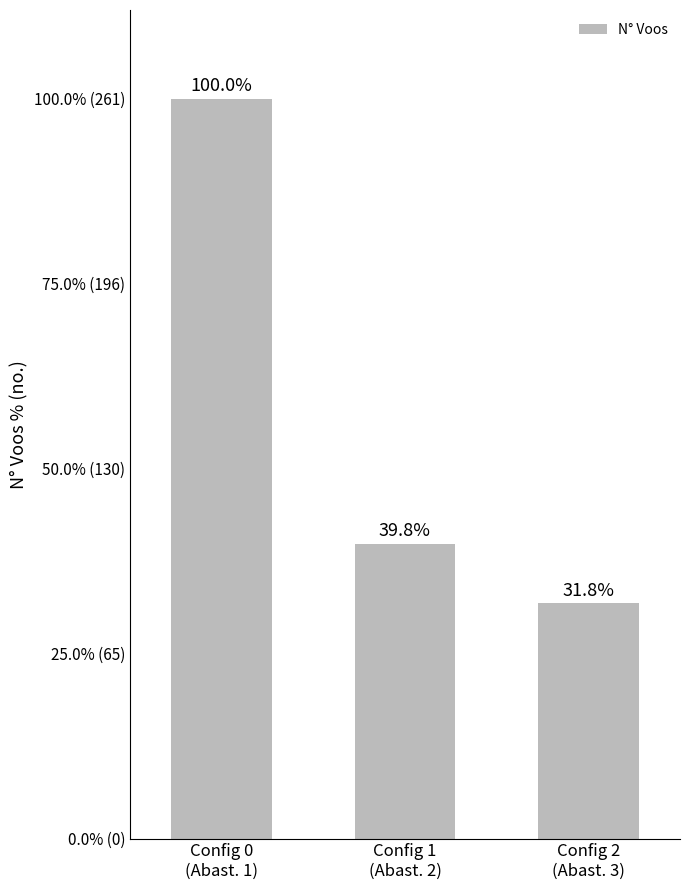

What is the change in value from Config 0
(Abast. 1) to Config 2
(Abast. 3)?

-178